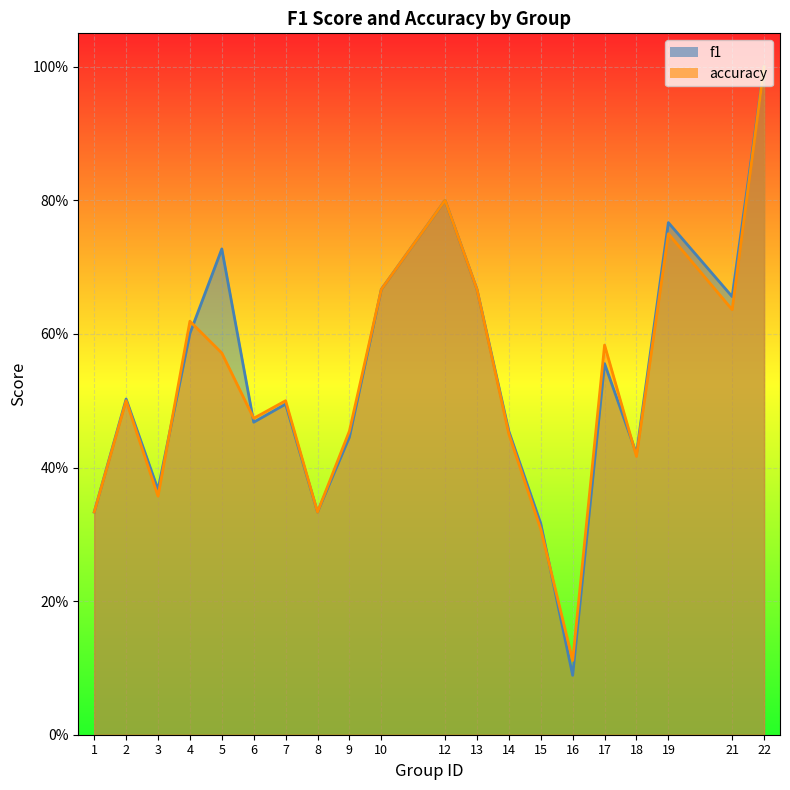

Rank the series by their average value, from highest to lowest.

f1, accuracy